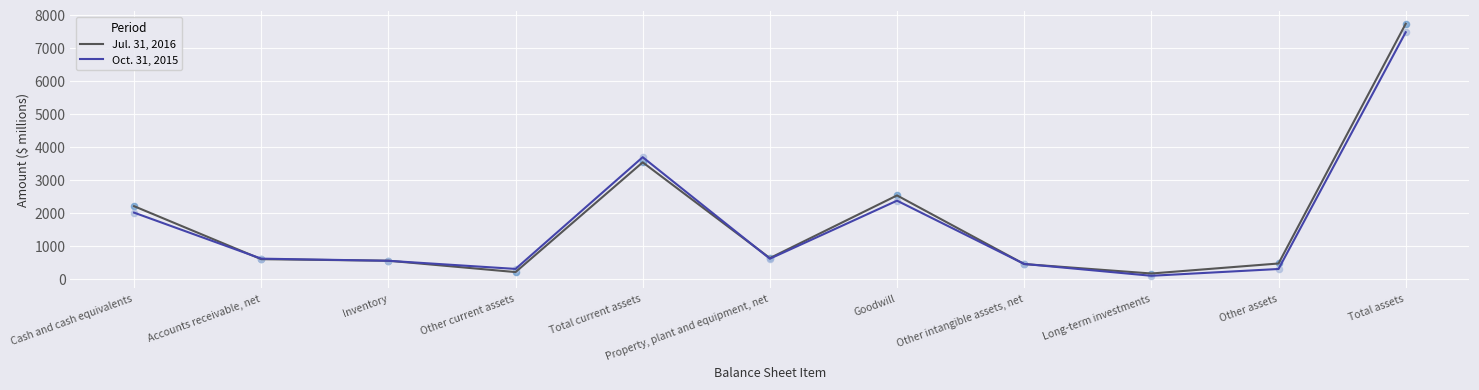

What is the spread (max minus min) of values at Total assets?

255